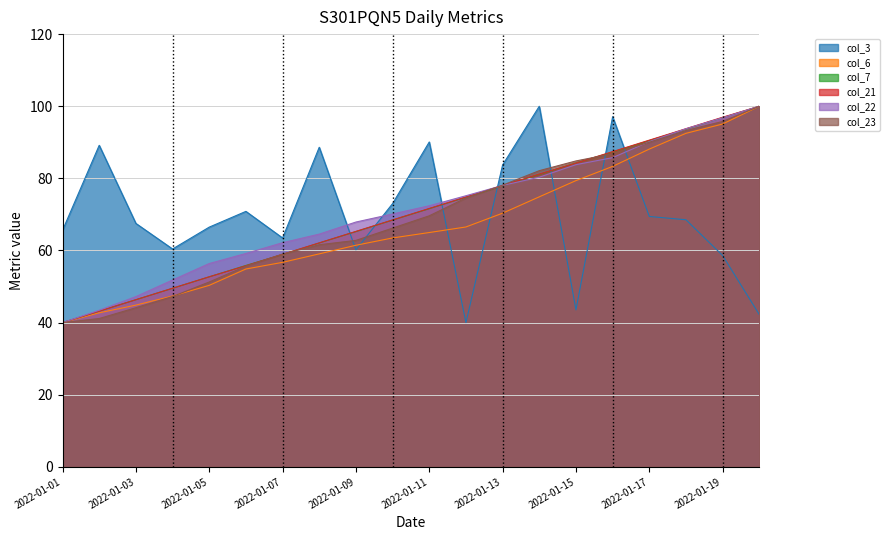

Where does the col_6 series first go above 64?

2022-01-11